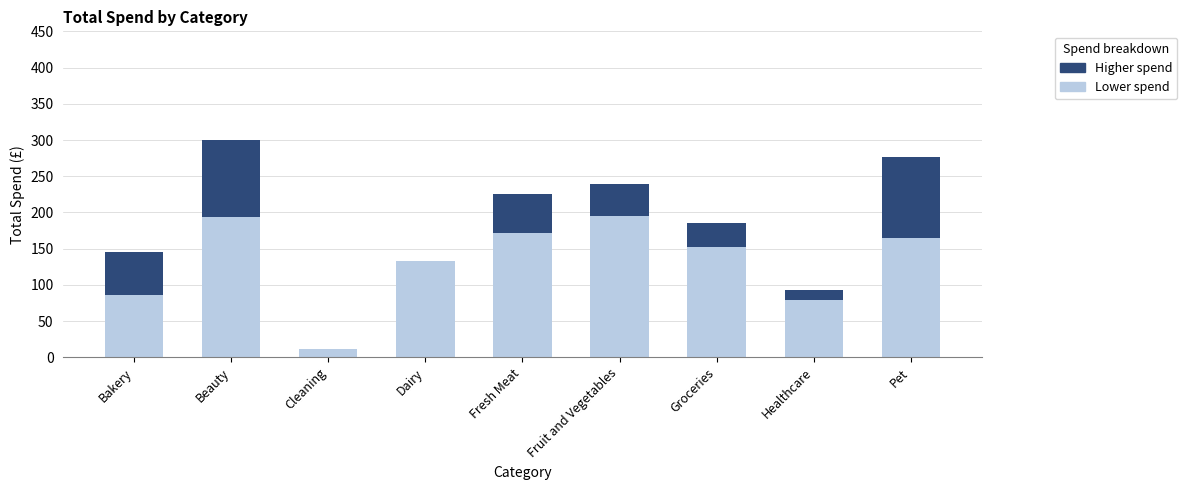

What is the sum of all Lower spend values?

1186.7